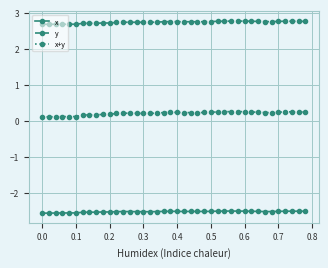

What is the smallest value displayed?

-2.6